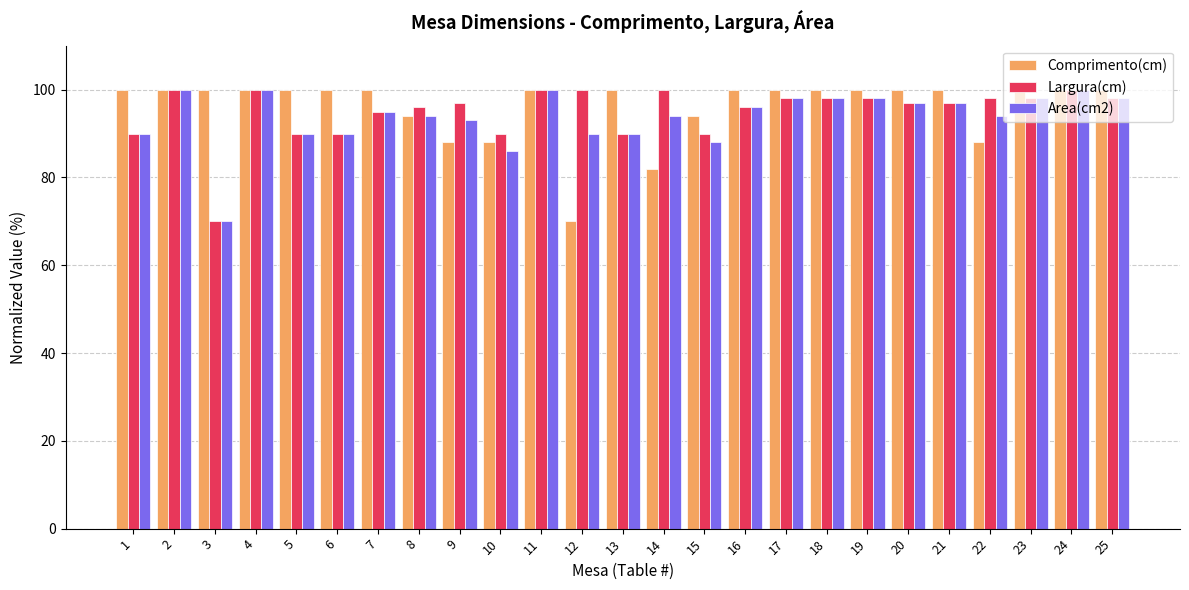

Which category has the lowest value in the Comprimento(cm) series?

12